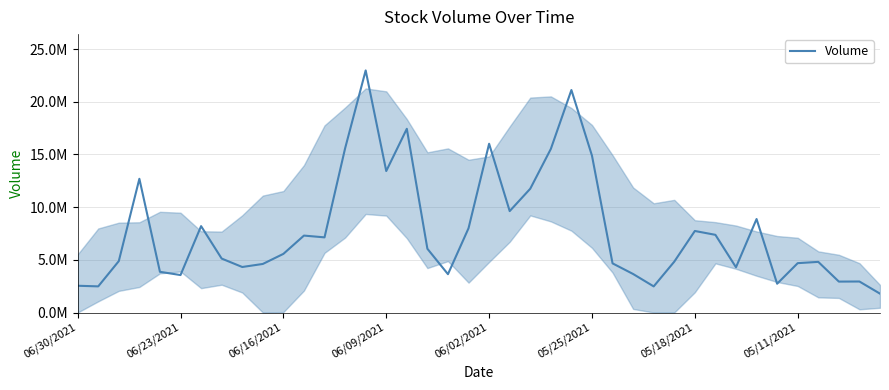

Does the chart have visible grid lines?

Yes